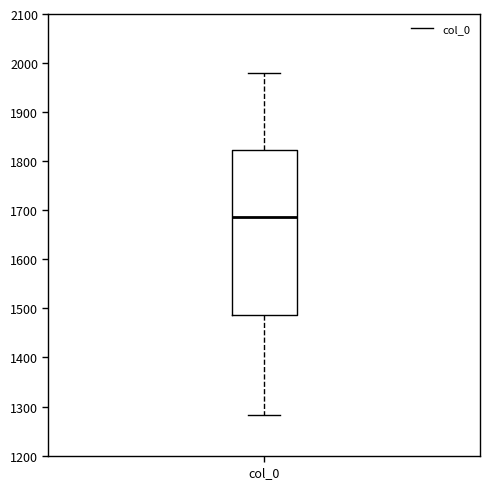

Transcribe this box plot: give where the median line is, the range the box spans, and where the two whiskers end, as read against the y-axis. The values are not printed on the chart, so give them approximately, as read against the axis.

median 1690, box 1490 to 1820, whiskers 1280 to 1980